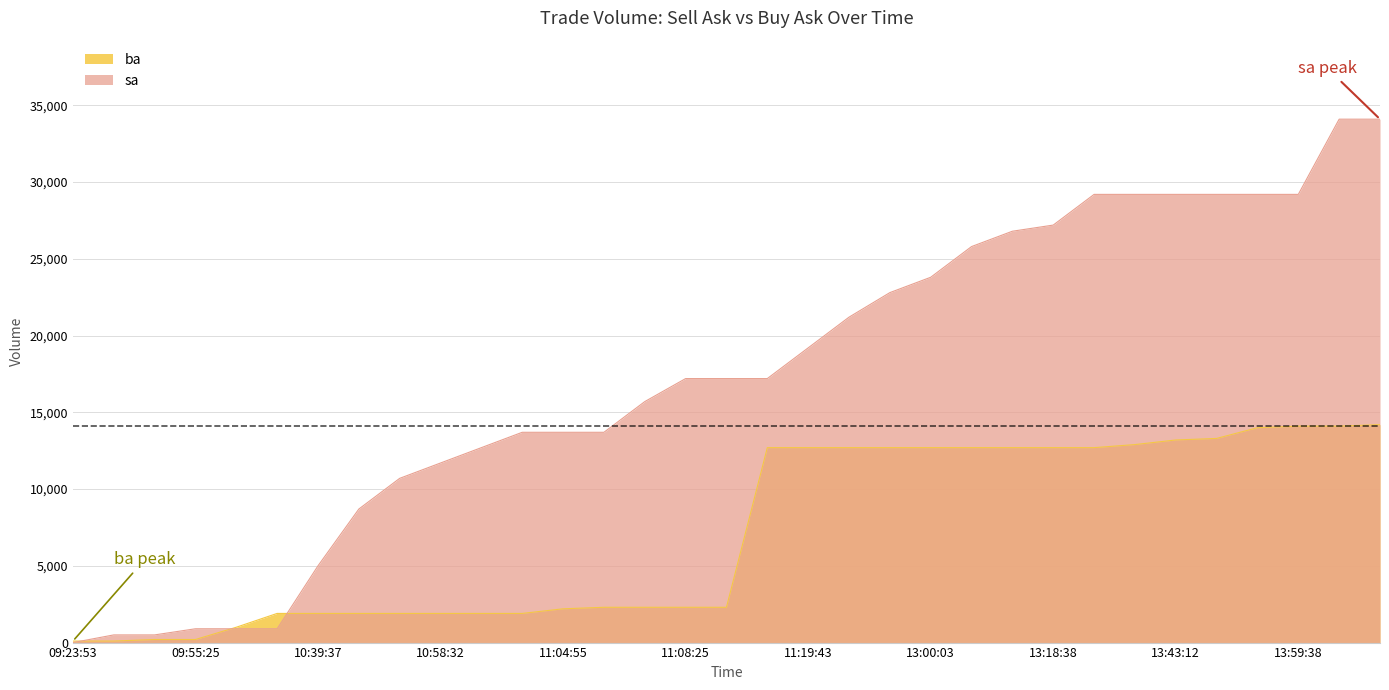

What are all the series names shown in the legend?

ba, sa